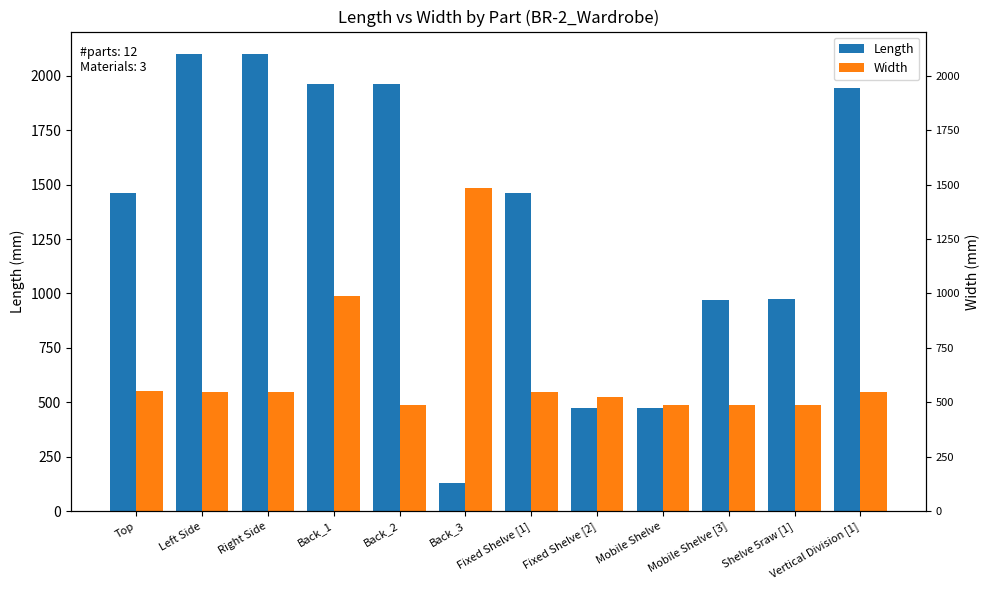

Reading left to right, list all the values displayed in this chart.

Length: 1463.5	2098.4	2098.4	1961.0	1961.0	128.0	1463.5	472.6	471.6	971.4	972.4	1943.0
Width: 550.0	547.2	547.2	987.4	487.6	1483.5	546.2	525.2	485.2	485.2	485.2	549.2